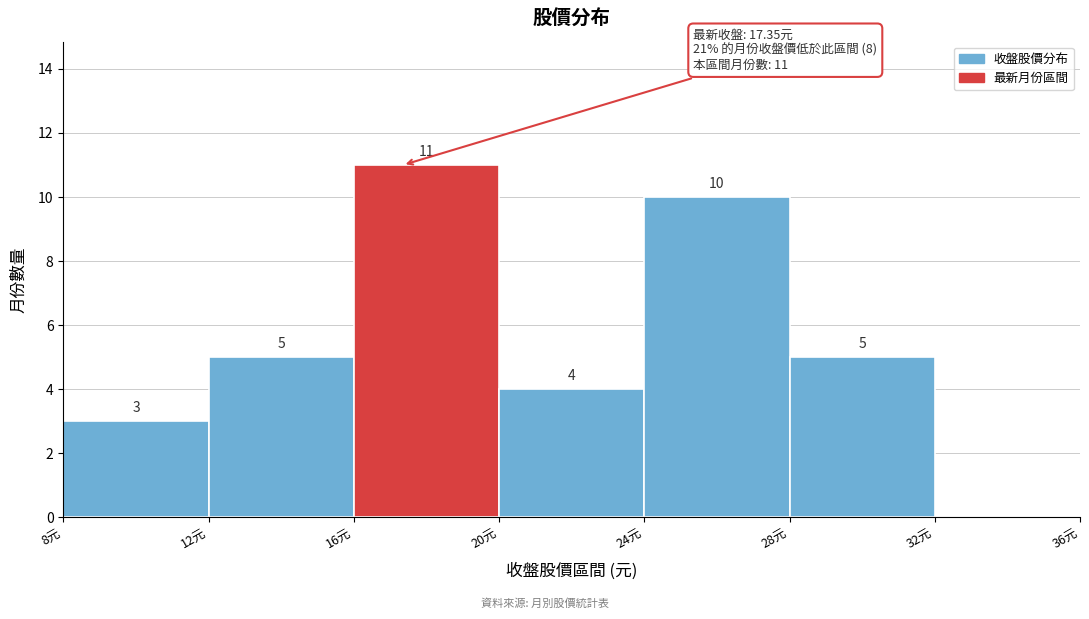

Which range on the x-axis has the tallest bar?

16 to 20